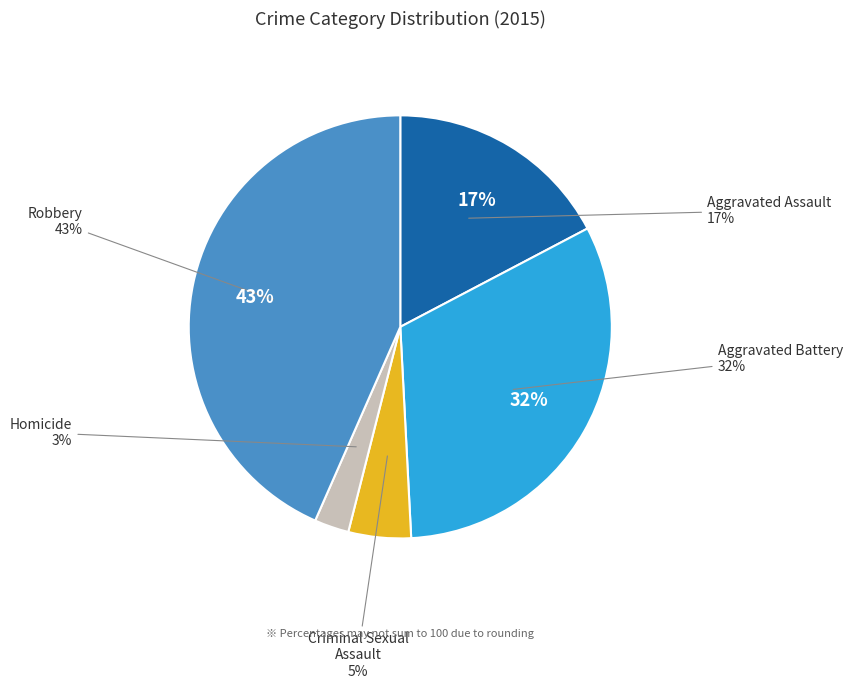

To the nearest percent, what percentage of the pie is Robbery?

43%